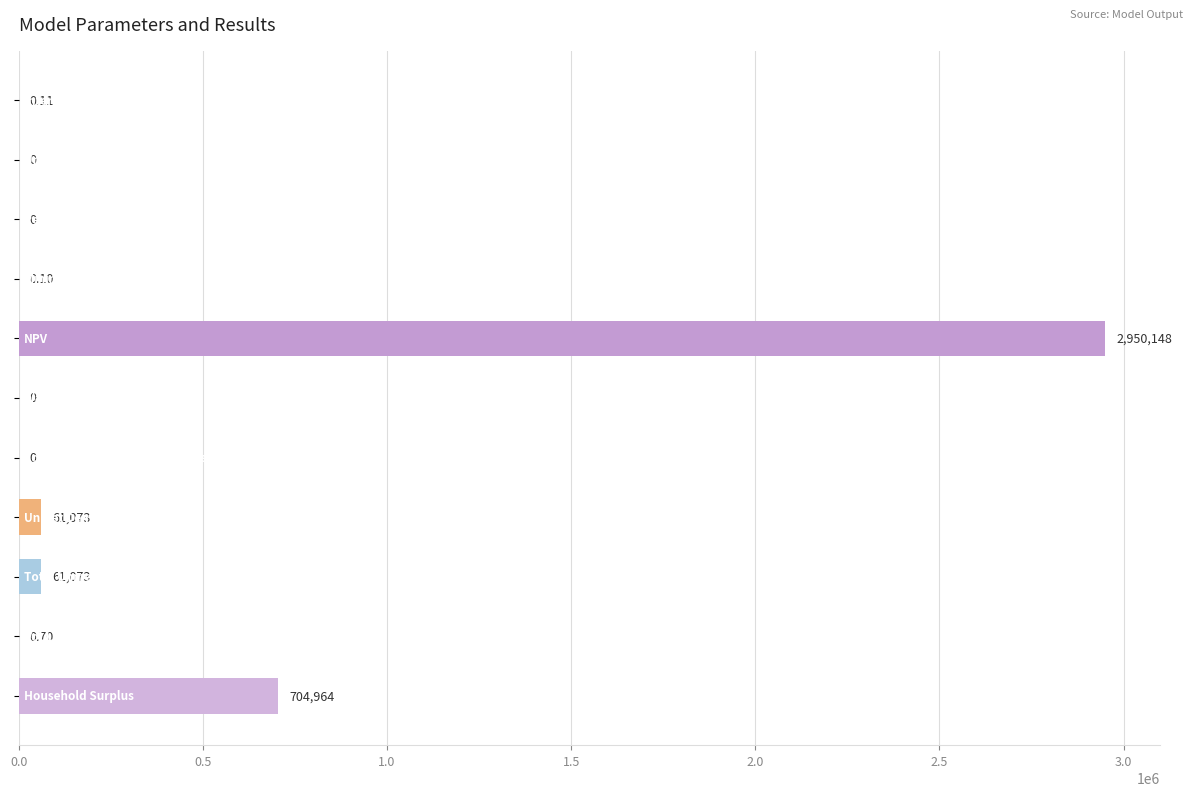

What is the difference between the second highest and second lowest values?

704964.0